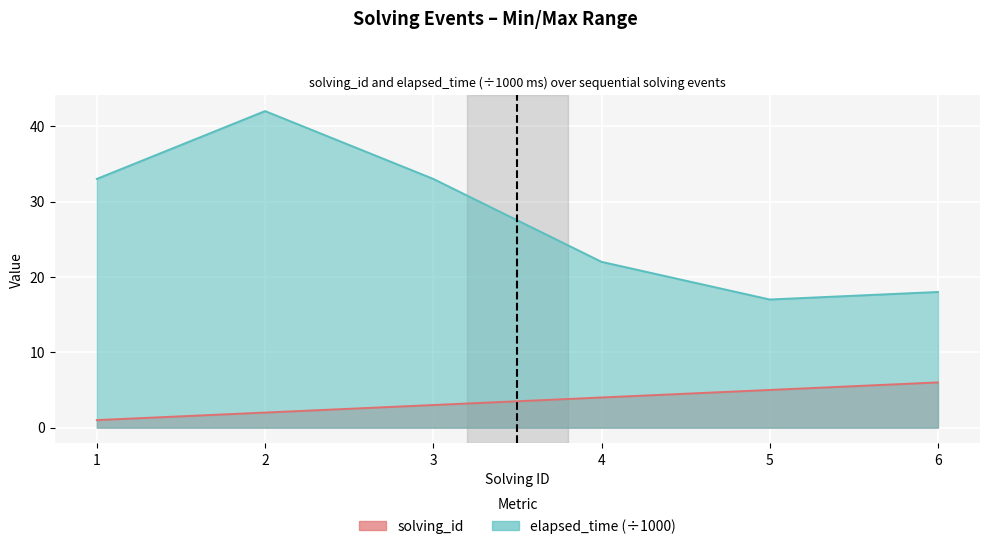

In elapsed_time, how many points are higher than both neighbors (excluding endpoints)?

1